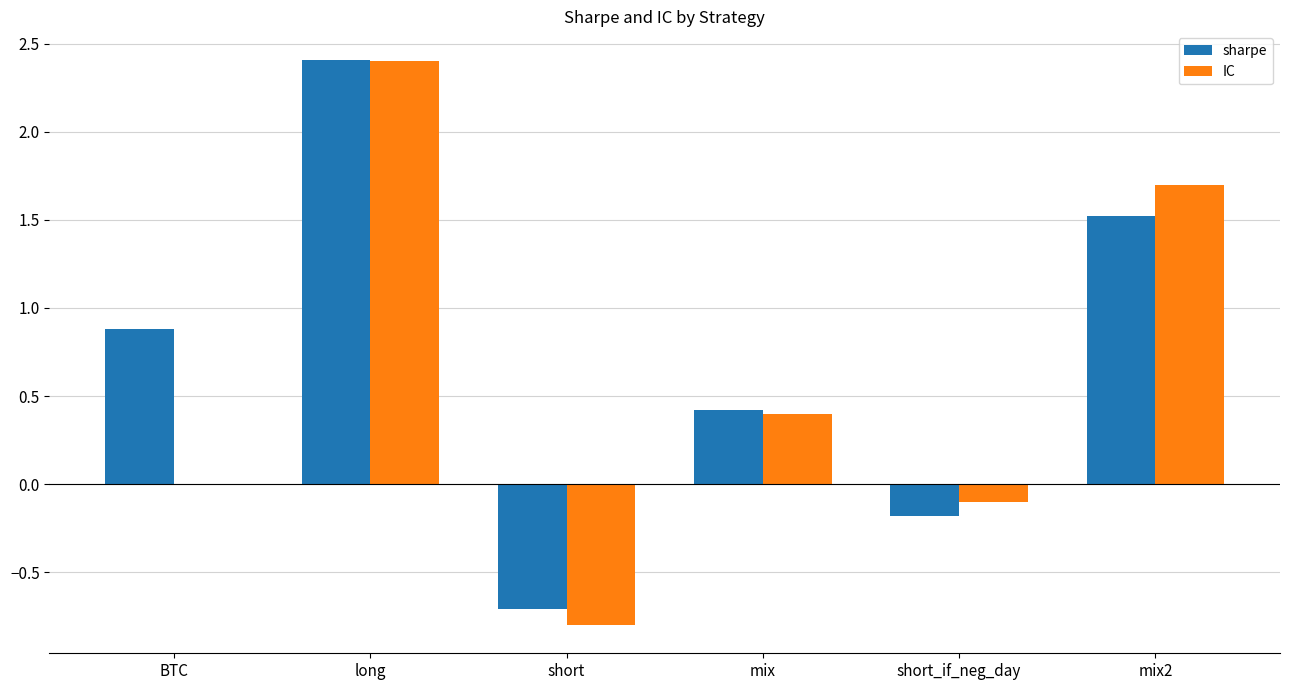

What is the total value across all series at short_if_neg_day?

-0.3